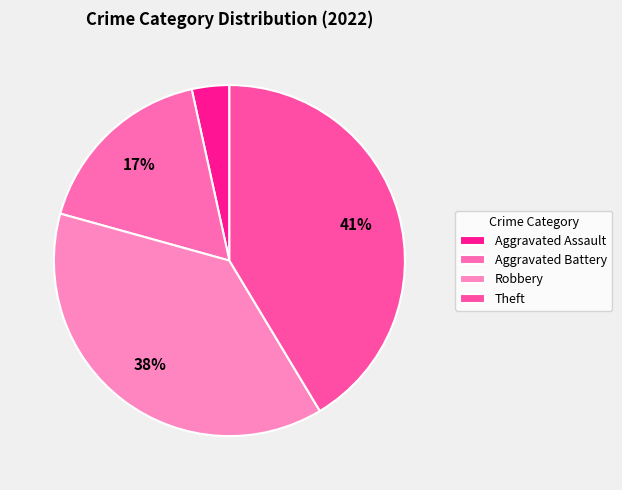

How many slices are in this pie chart?

4